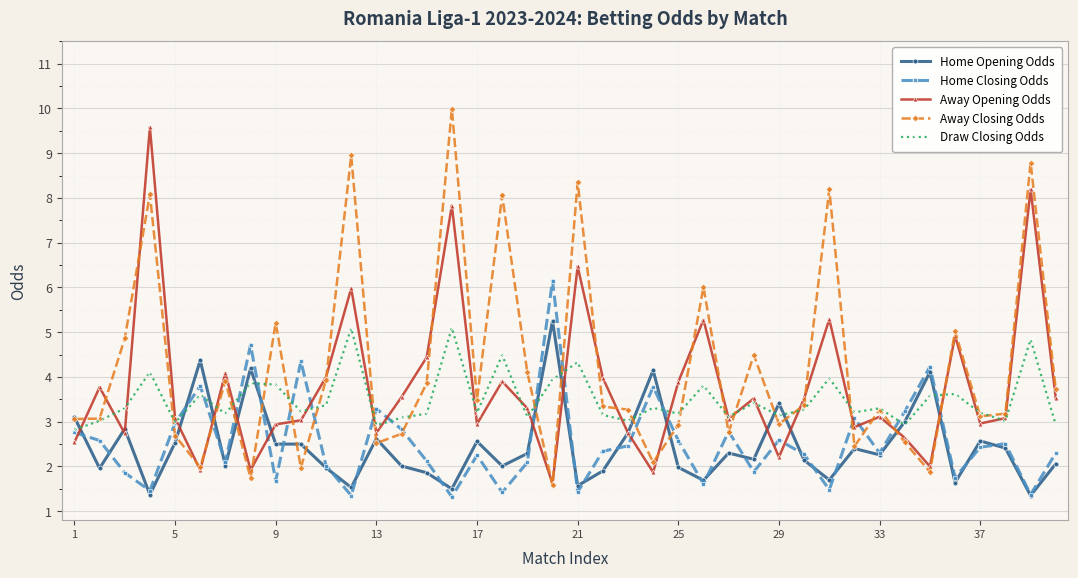

Which series has the widest spread of values?

Away Closing Odds